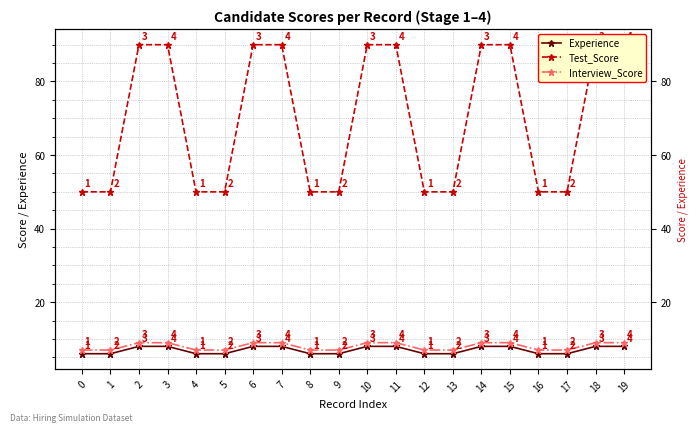

True or false: Interview_Score and Test_Score intersect in this chart.

False